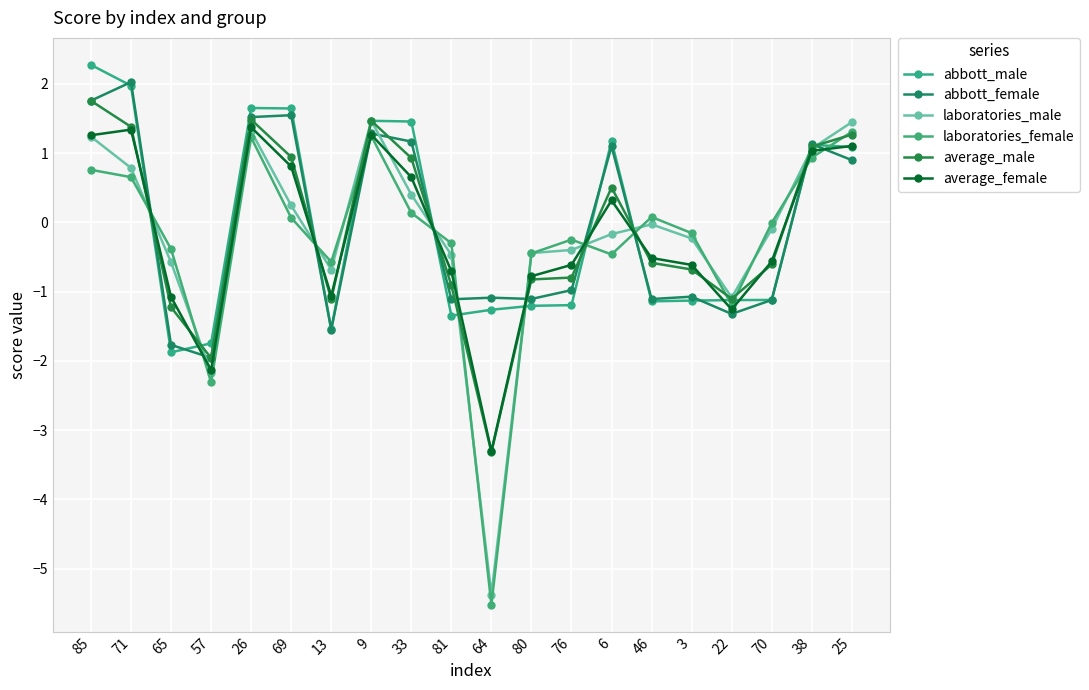

Is it true that average_male equals 0.8 at 85?

False